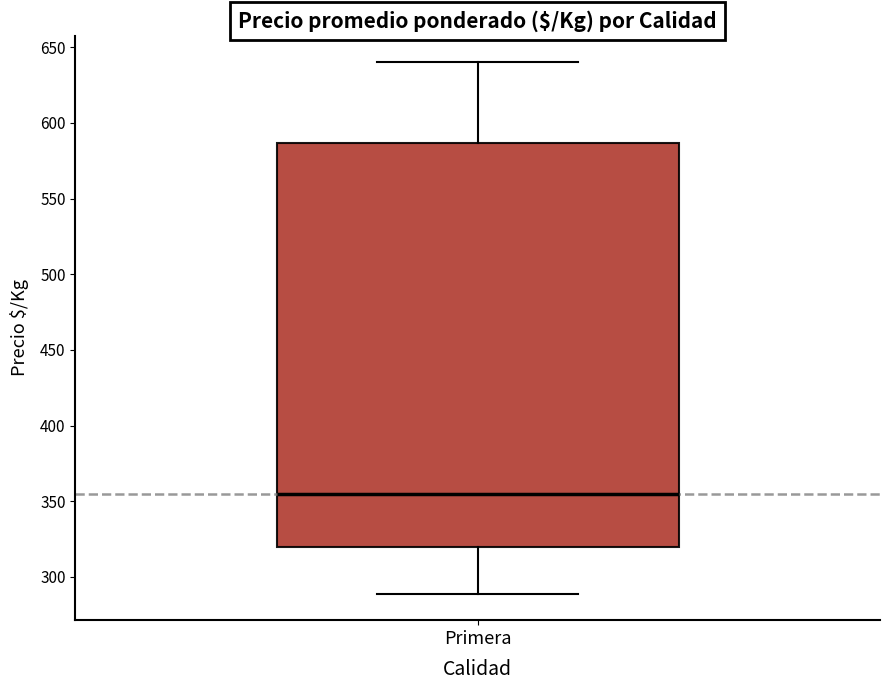

Transcribe this box plot: give where the median line is, the range the box spans, and where the two whiskers end, as read against the y-axis. The values are not printed on the chart, so give them approximately, as read against the axis.

median 355, box 320 to 585, whiskers 290 to 640